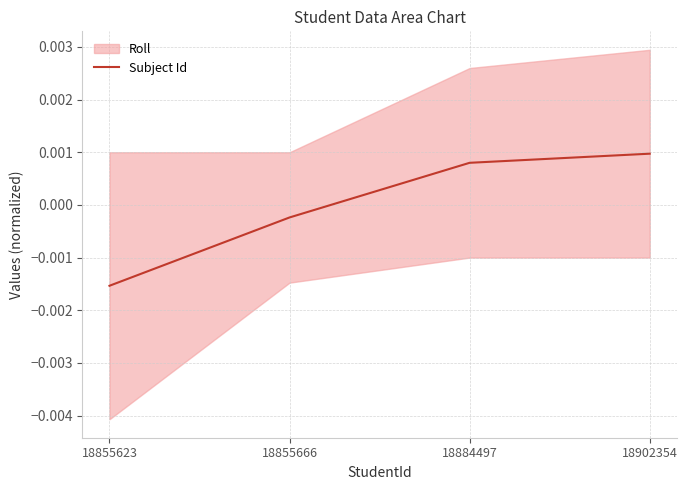

Where is the data nearest to the value 0?

18855666